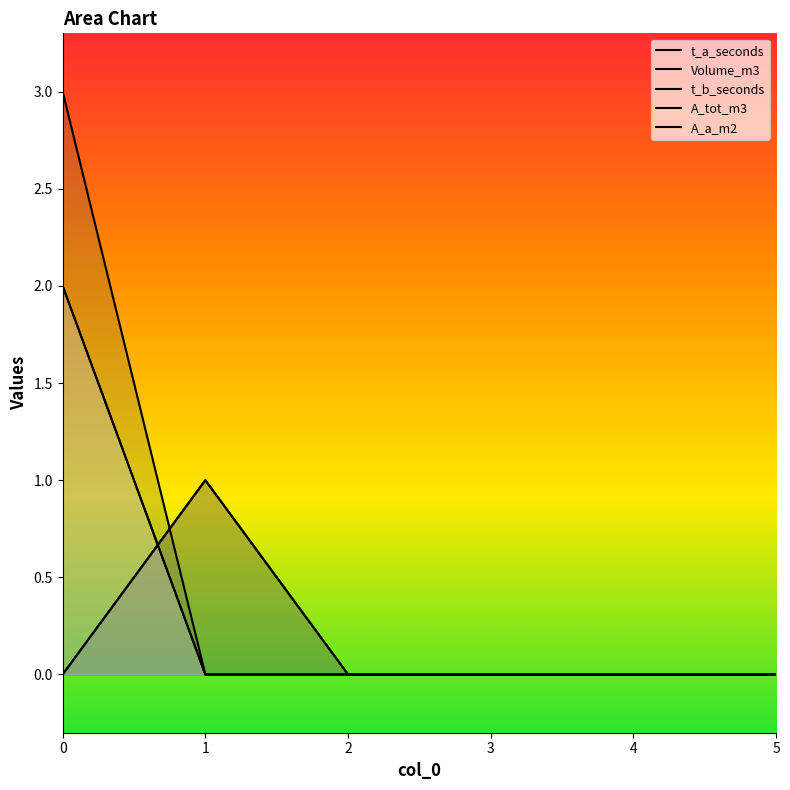

How many values in Volume_m3 are above zero?

1